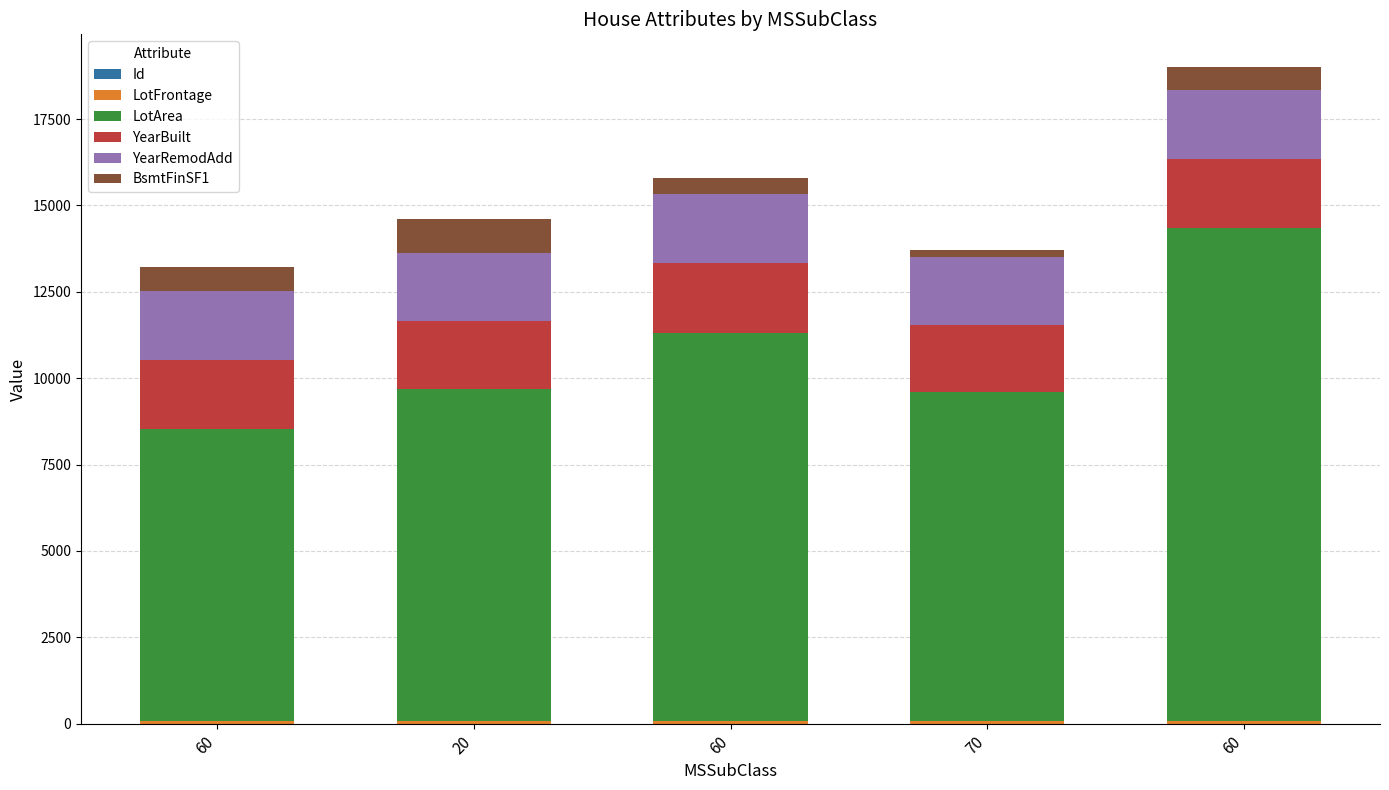

At which category is the sum across all series the highest?

60